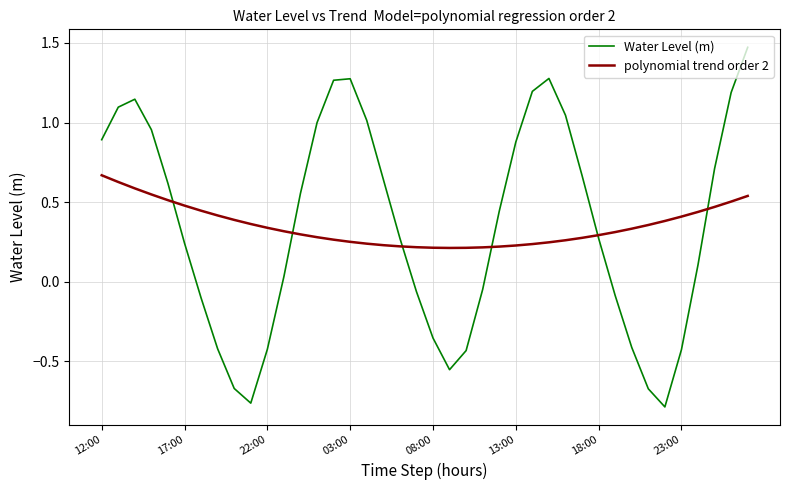

Which series has the widest spread of values?

Water Level (m)